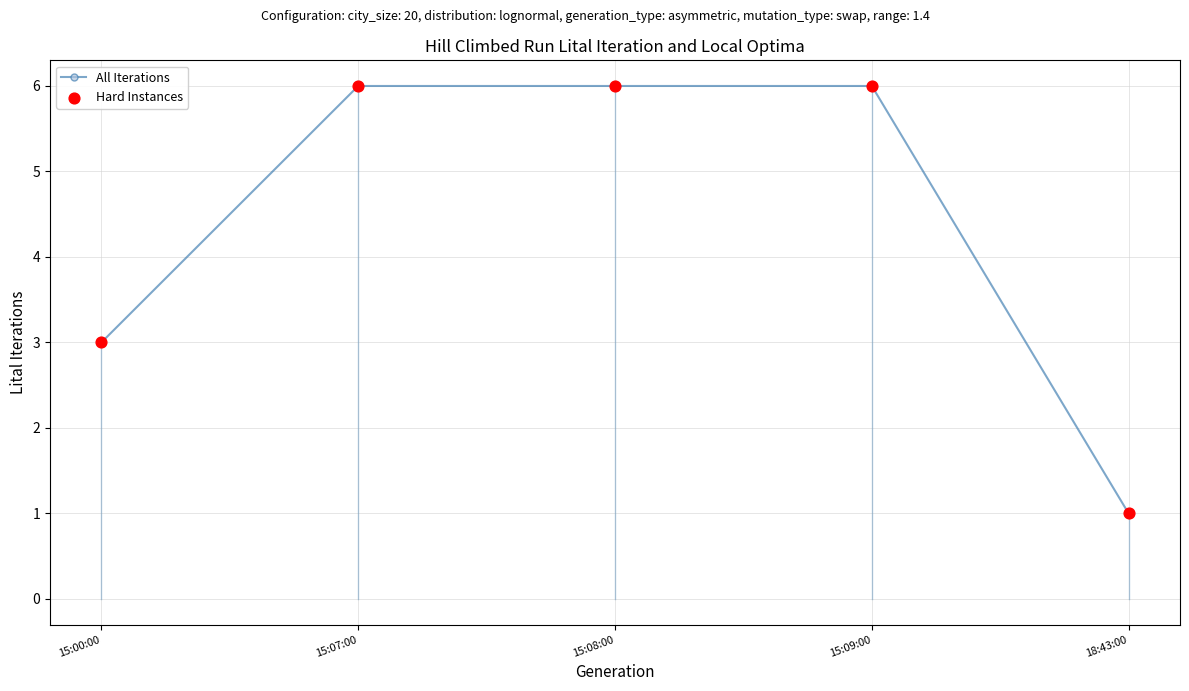

True or false: the data shows 9 at 15:08:00.

False